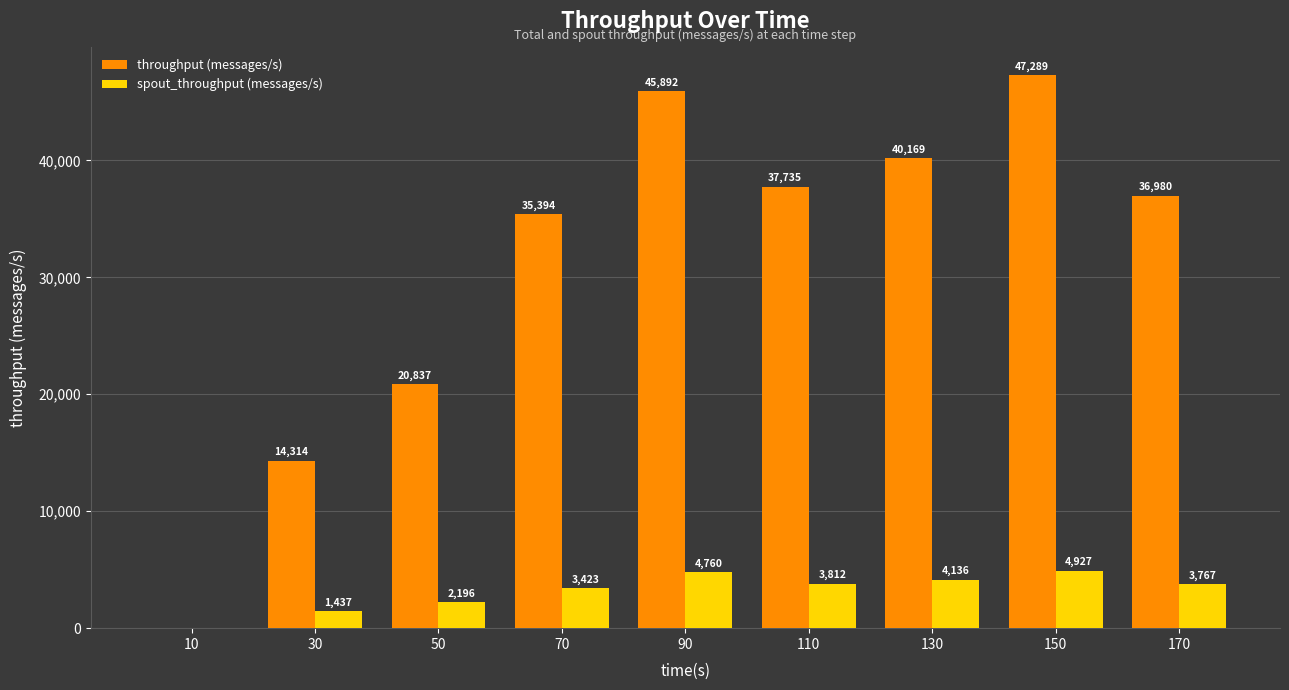

The spout_throughput (messages/s) series shows 2196 at 50. True or false?

True